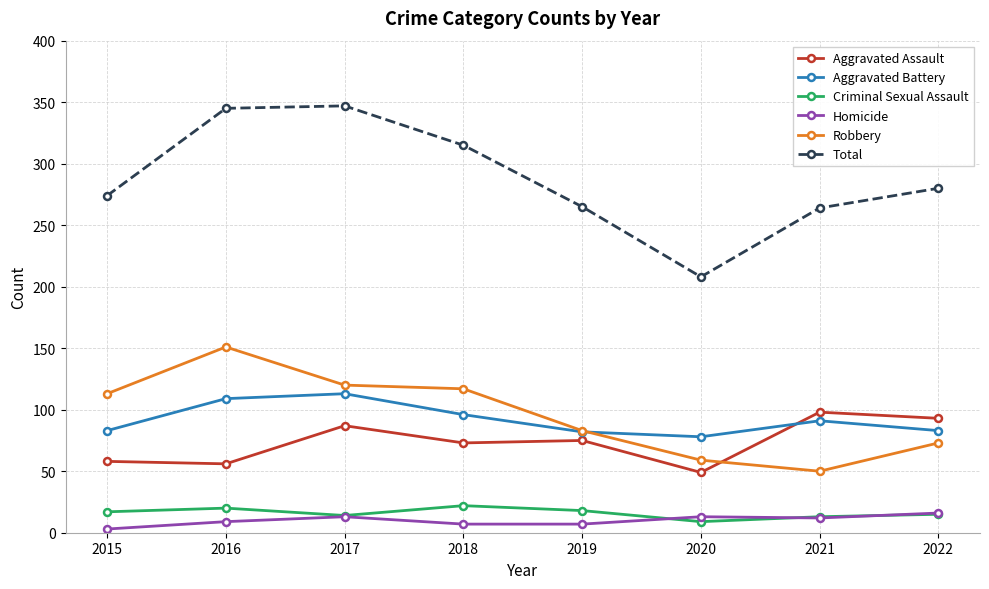

The value of Homicide at 2022 is 16. True or false?

True